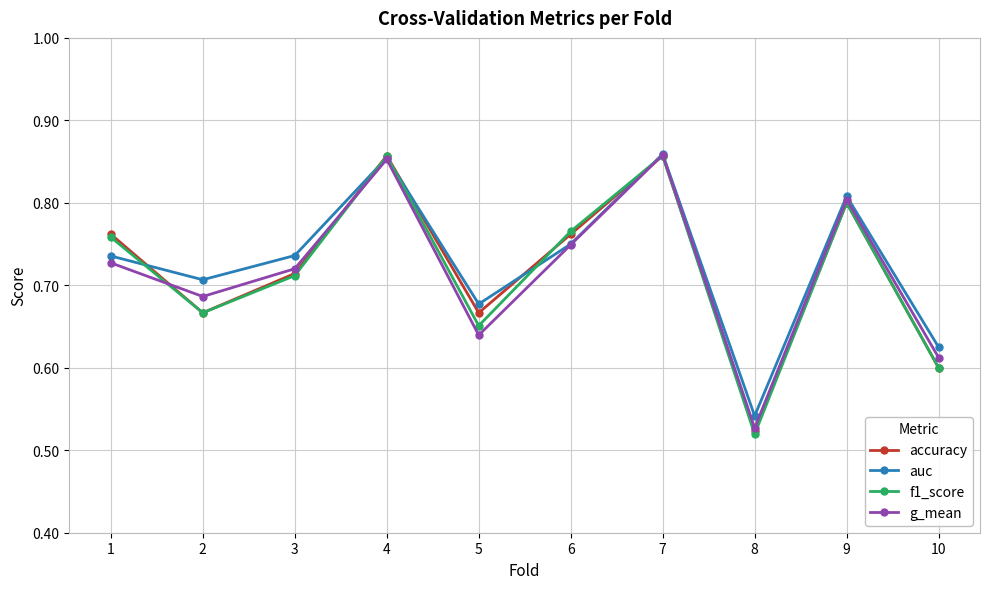

At which label does accuracy reach its minimum?

8